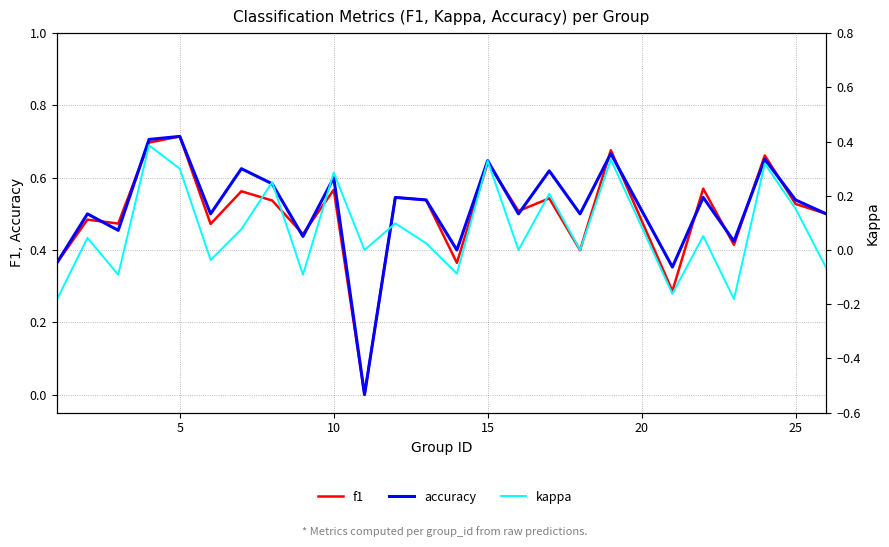

List the series in order of their peak value, lowest first.

kappa, f1, accuracy